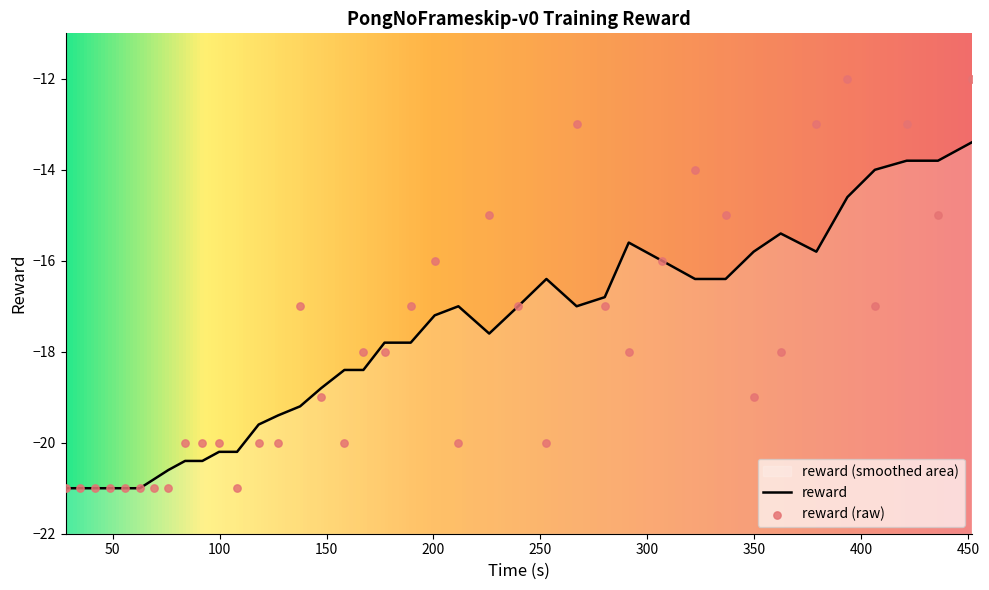

Between 83.803587 and 349.786726, which is larger?

349.786726